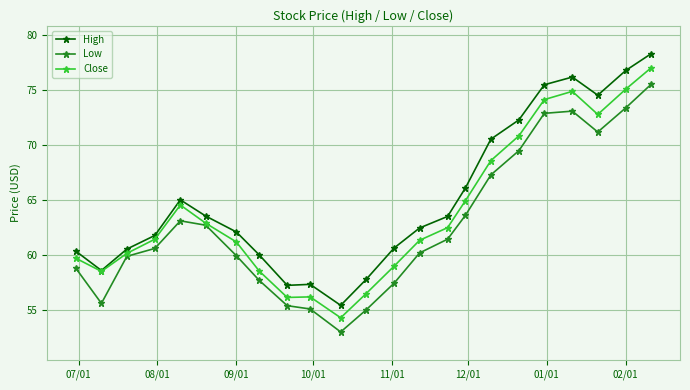

What is the value of the Close point at the 3rd from the left?

60.2